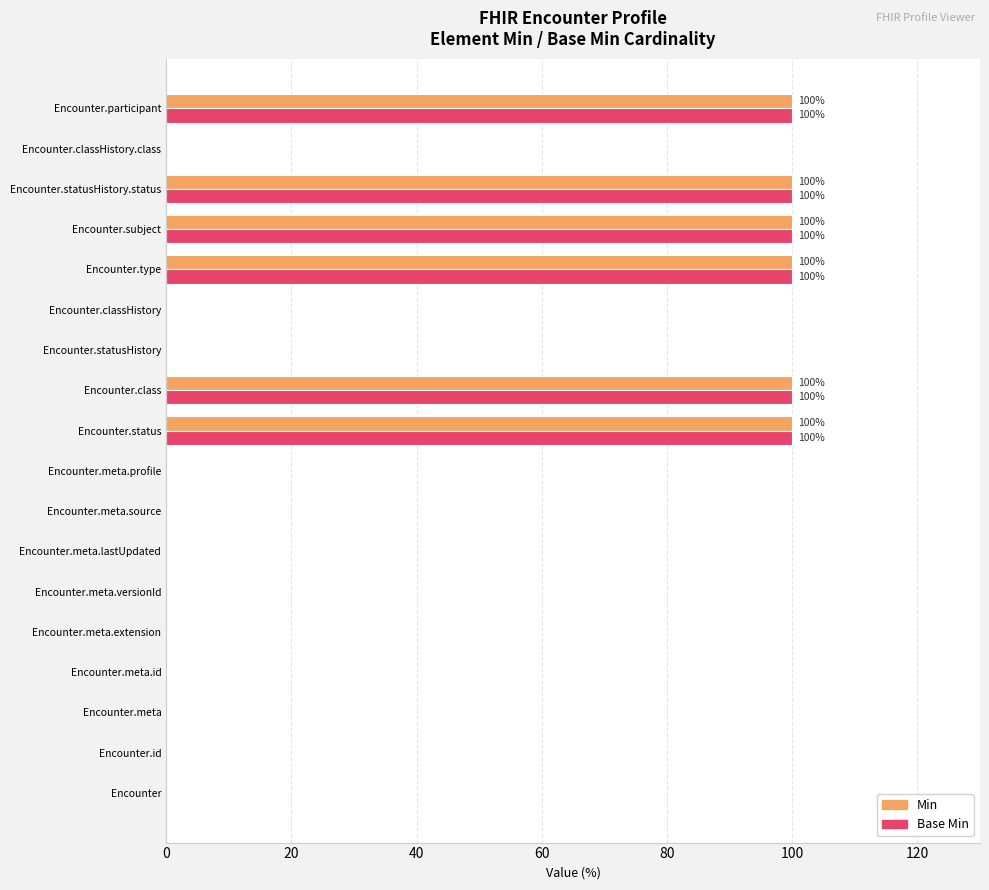

True or false: Base Min has a value of 100 at Encounter.type.

True